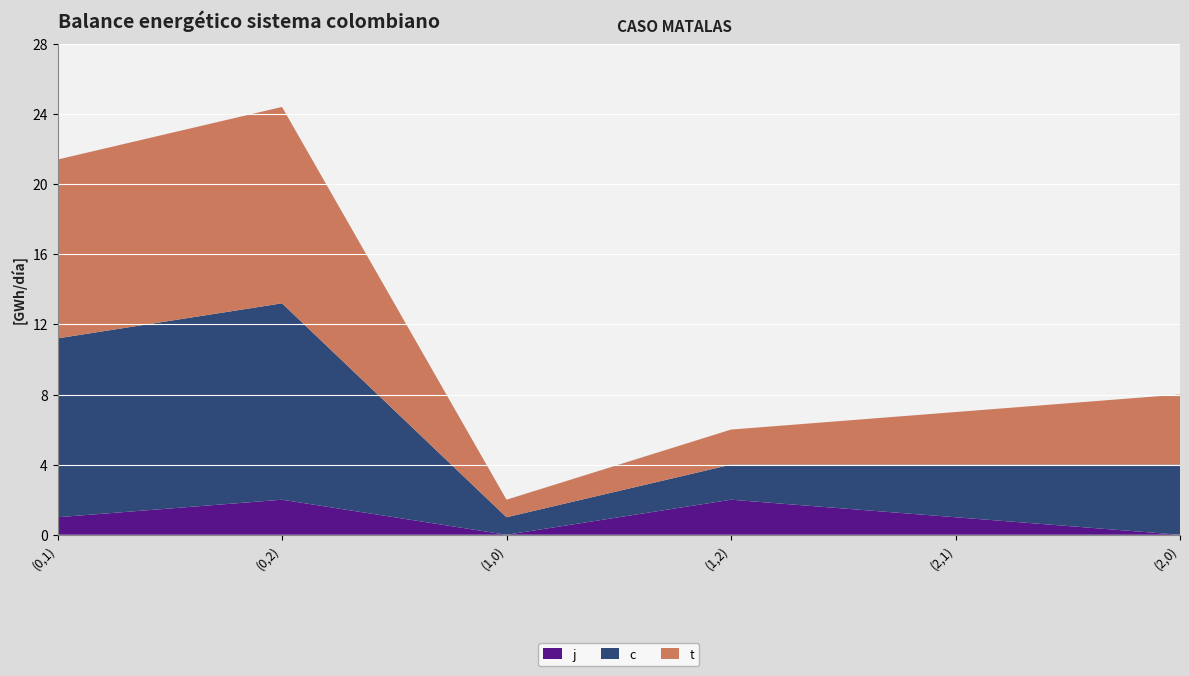

Reading left to right, extract all data points from this chart.

c: (0,1)=10.2	(0,2)=11.2	(1,0)=1.0	(1,2)=2.0	(2,1)=3.0	(2,0)=4.0
t: (0,1)=10.2	(0,2)=11.2	(1,0)=1.0	(1,2)=2.0	(2,1)=3.0	(2,0)=4.0
j: (0,1)=1.0	(0,2)=2.0	(1,0)=0.0	(1,2)=2.0	(2,1)=1.0	(2,0)=0.0